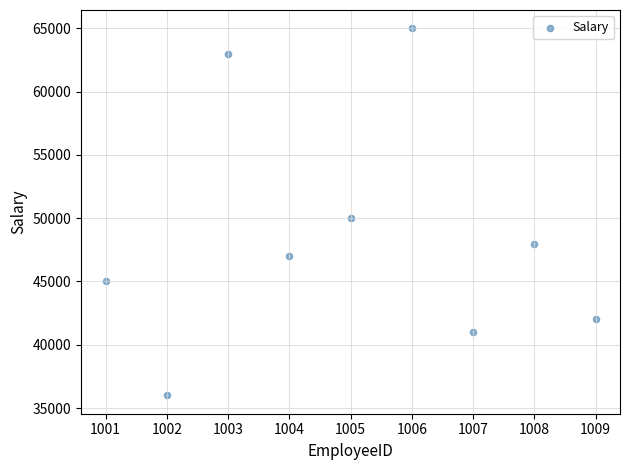

What is the average X value?

1005